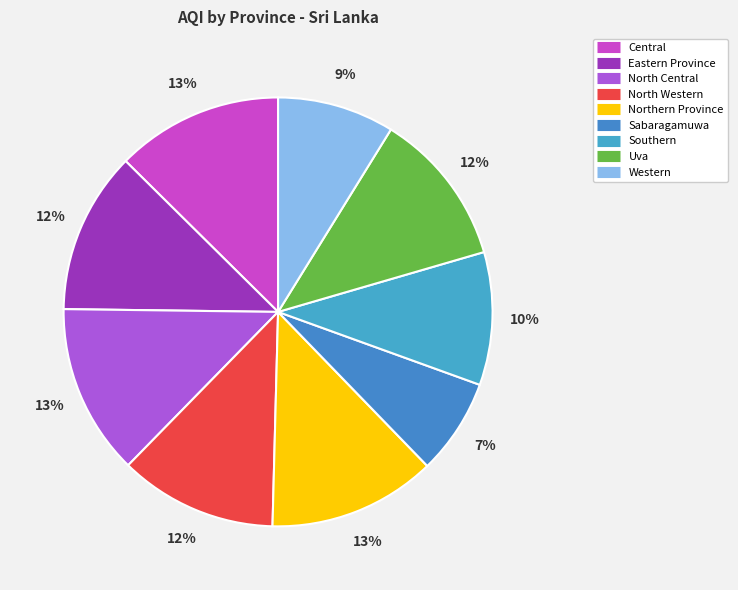

How many slices are in this pie chart?

9